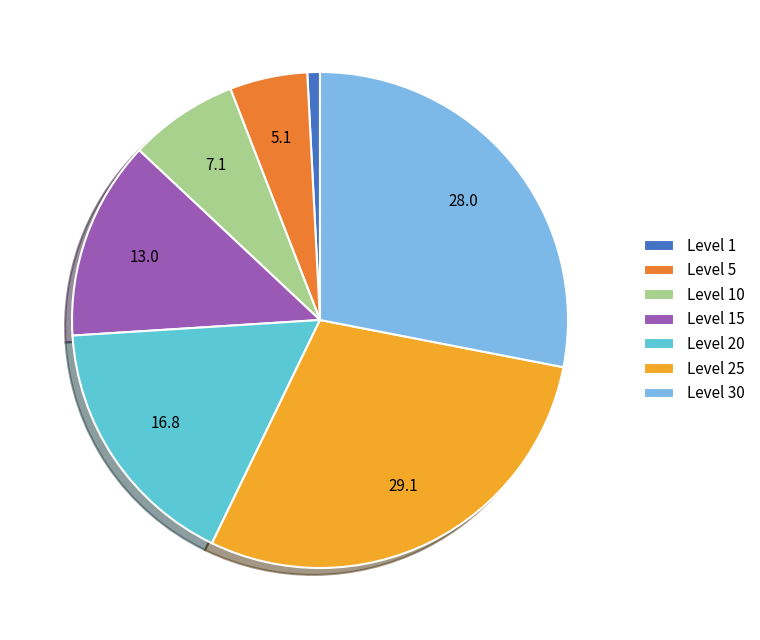

How many slices are in this pie chart?

7